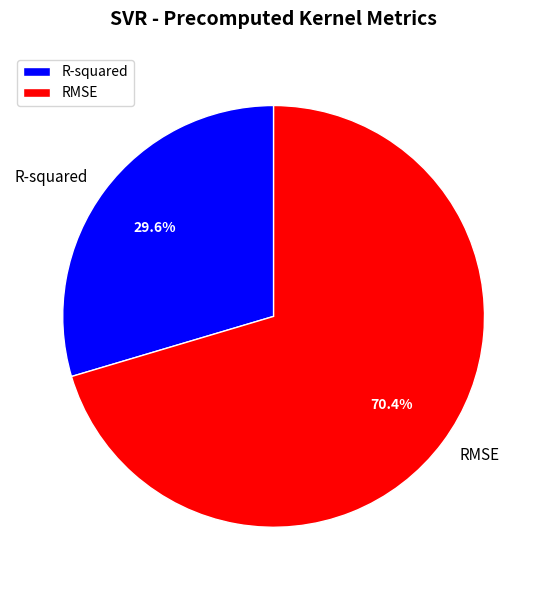

What is the smallest slice in the pie chart?

R-squared